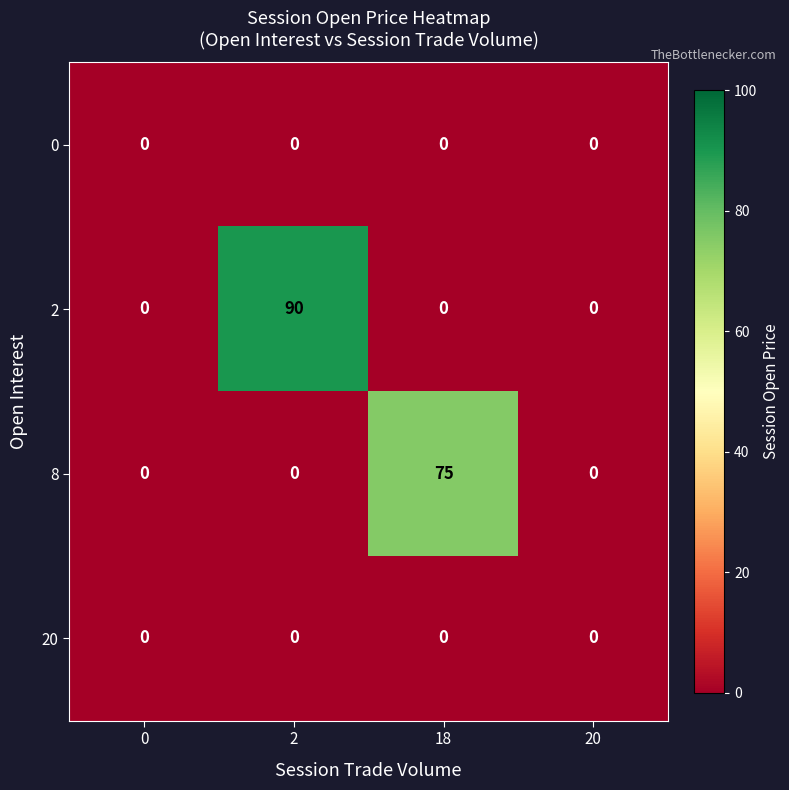

The value of 2 at 2 is 120. True or false?

False